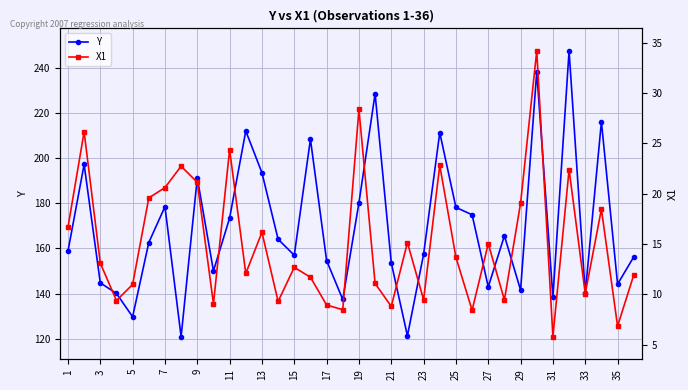

True or false: X1 has more than 2 points higher than both neighbors.

True